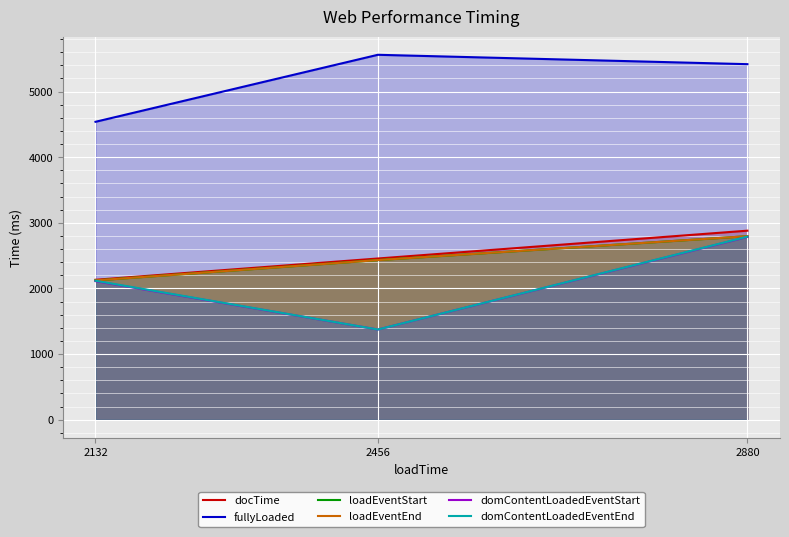

What is the total value across all series at 2132?

15143